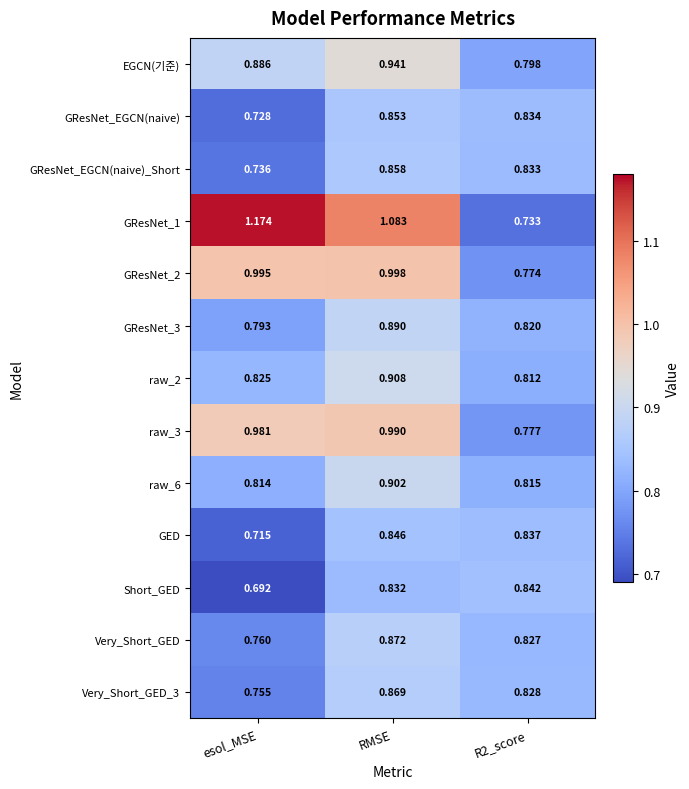

Is the value of GResNet_EGCN(naive)_Short at R2_score greater than the value of raw_3 at esol_MSE?

No